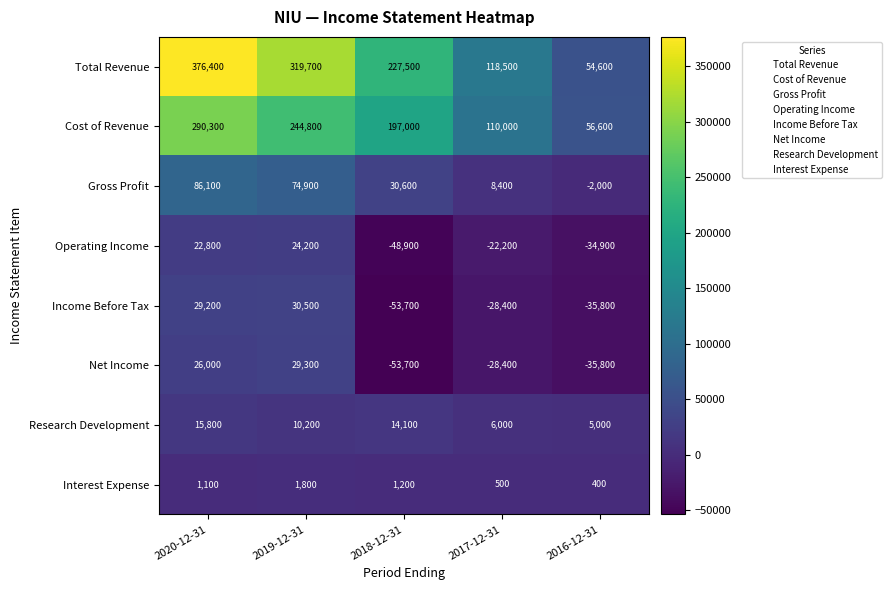

At 2019-12-31, list the series in order from largest to smallest.

Total Revenue, Cost of Revenue, Gross Profit, Income Before Tax, Net Income, Operating Income, Research Development, Interest Expense